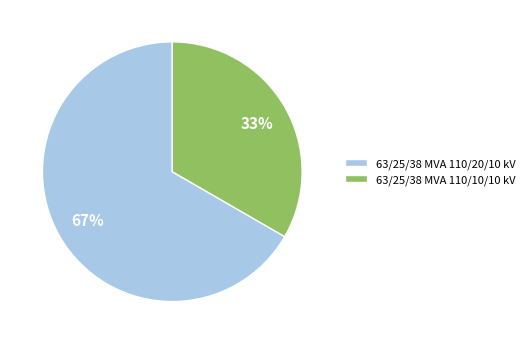

Which category accounts for the majority?

63/25/38 MVA 110/20/10 kV